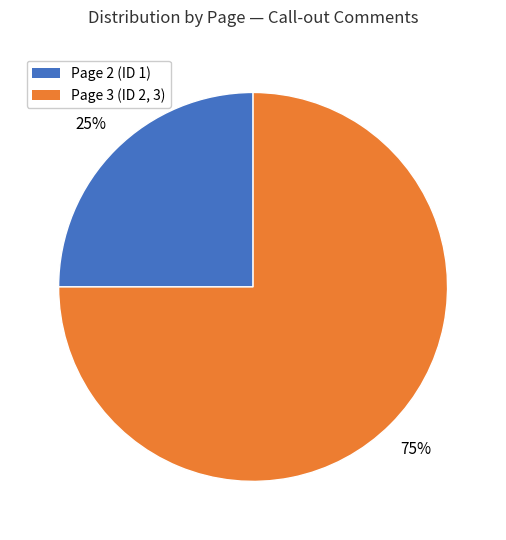

Rank the categories by value from lowest to highest.

Page 2 (ID 1), Page 3 (ID 2, 3)